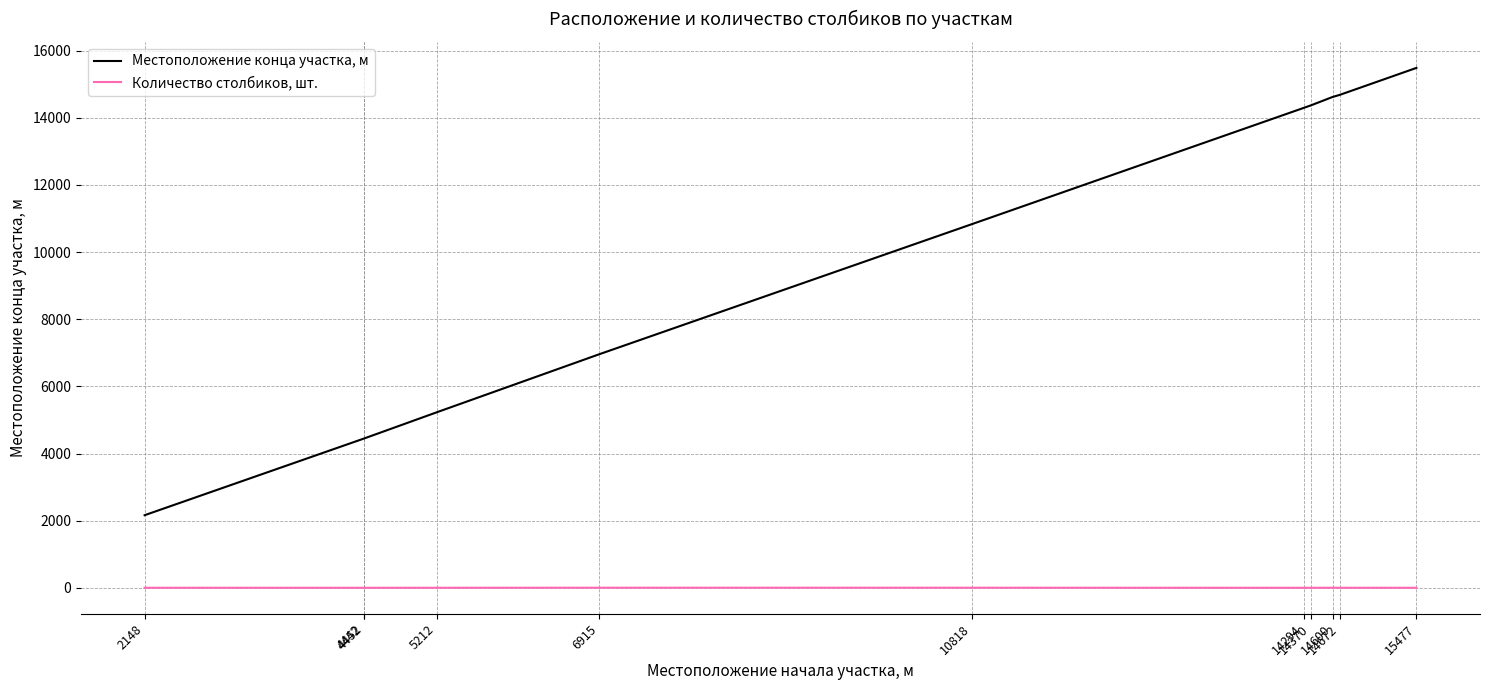

What is the difference between the maximum and minimum values in the Местоположение конца участка, м series?

13324